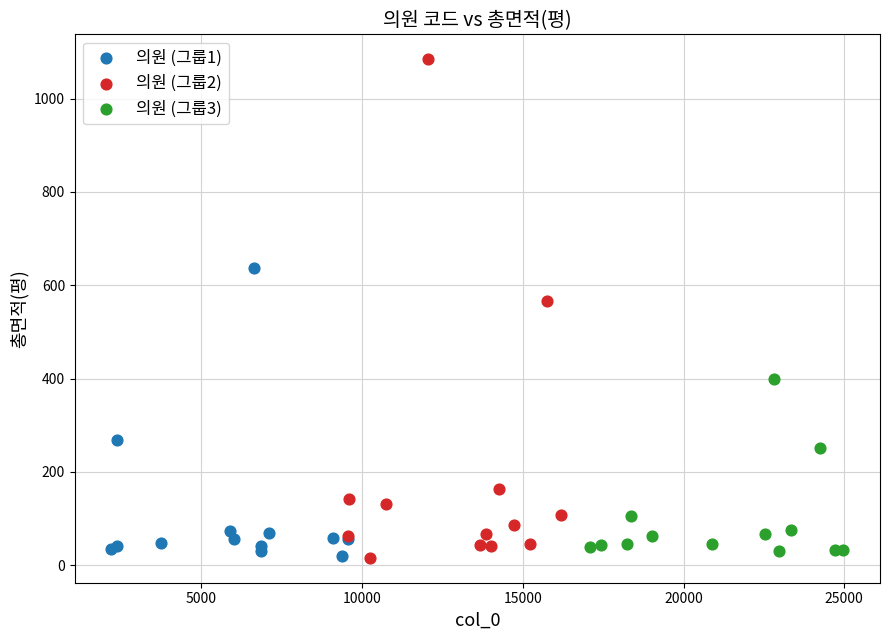

Which series reaches the maximum Y coordinate?

의원 (그룹2)